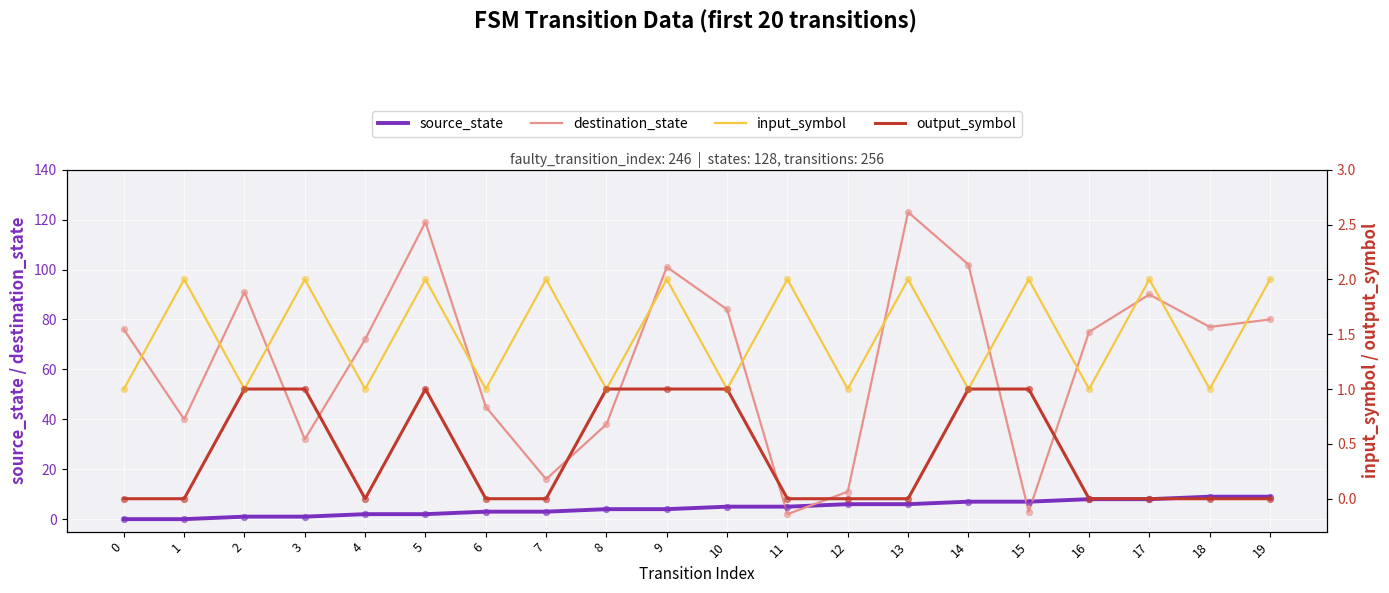

Which series has the largest total across all categories?

destination_state